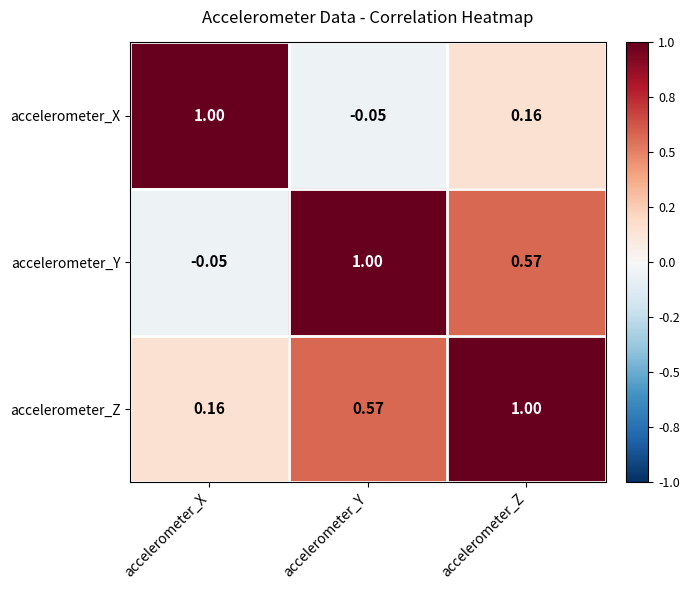

At which label does accelerometer_Y reach its minimum?

accelerometer_X